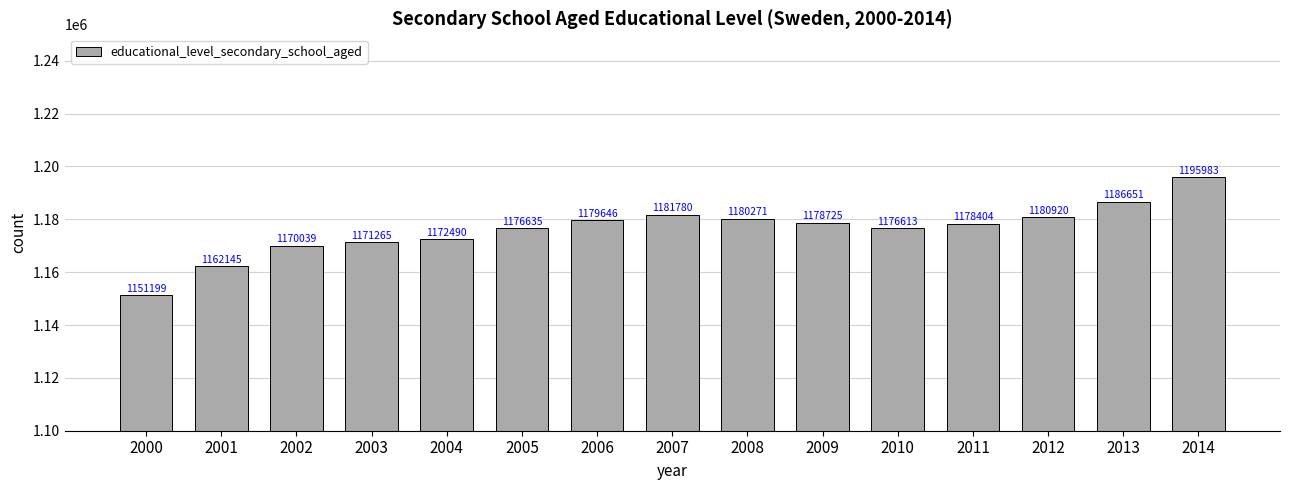

What is the smallest value displayed?

1151199